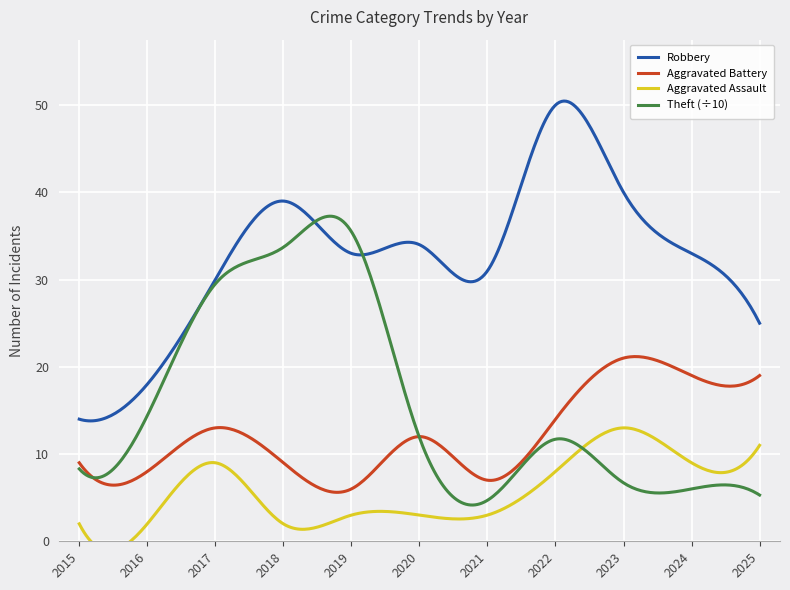

True or false: Robbery and Aggravated Assault cross at least once.

False